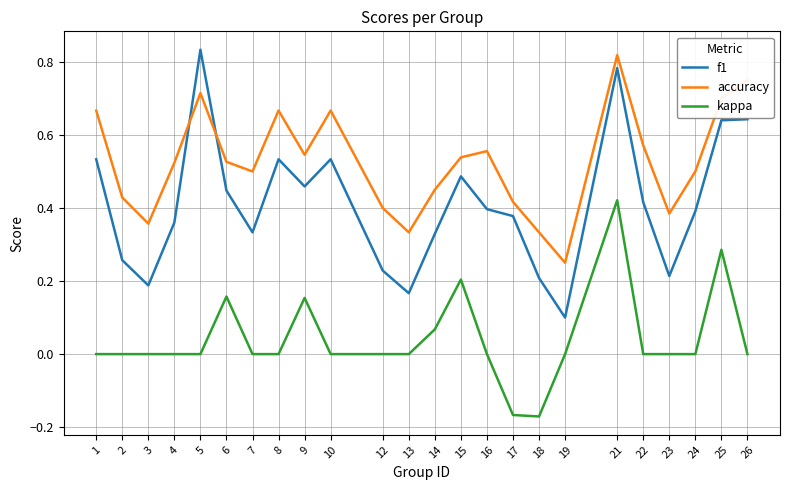

Which series changed the most between 17 and 26?

accuracy